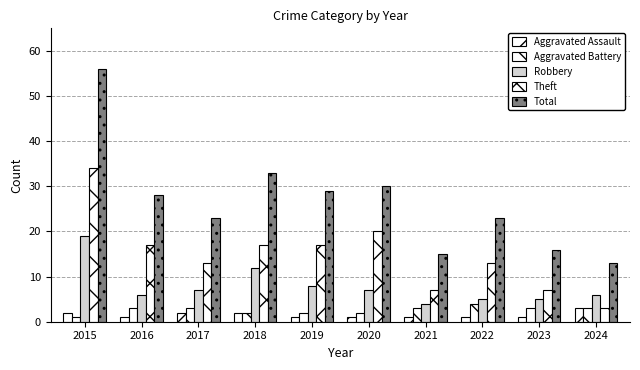

What is the maximum value shown in the chart?

56